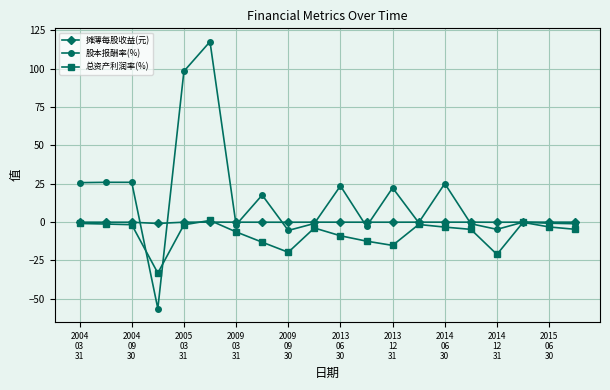

What is the value of the 总资产利润率(%) point at the 16th from the left?

-4.7